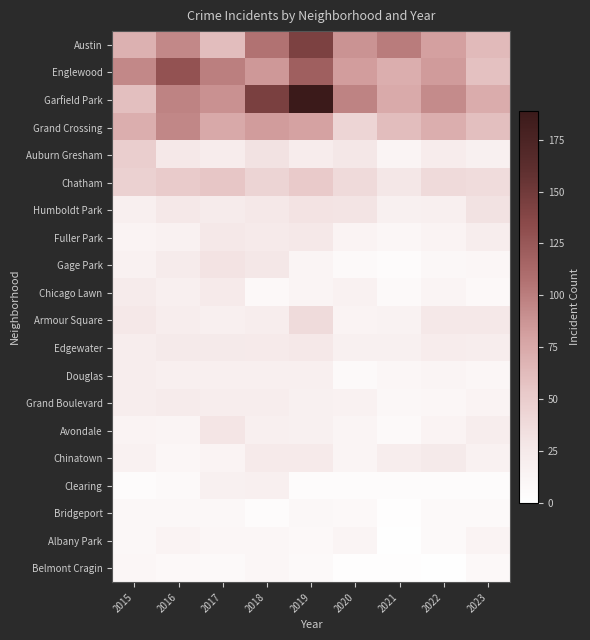

Between 2015 and 2018, which is larger?

2018